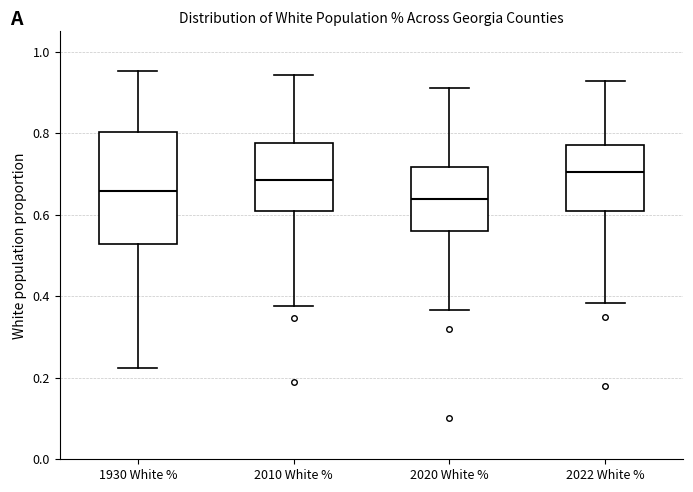

Reading left to right, transcribe this box plot: for each box, give where its median line is, the range the box spans, and where its two whiskers end, as read against the y-axis. The values are not printed on the chart, so give them approximately, as read against the axis.

1930 White %: median 0.66, box 0.52 to 0.80, whiskers 0.22 to 0.96
2010 White %: median 0.68, box 0.60 to 0.78, whiskers 0.38 to 0.94
2020 White %: median 0.64, box 0.56 to 0.72, whiskers 0.36 to 0.92
2022 White %: median 0.70, box 0.62 to 0.78, whiskers 0.38 to 0.92